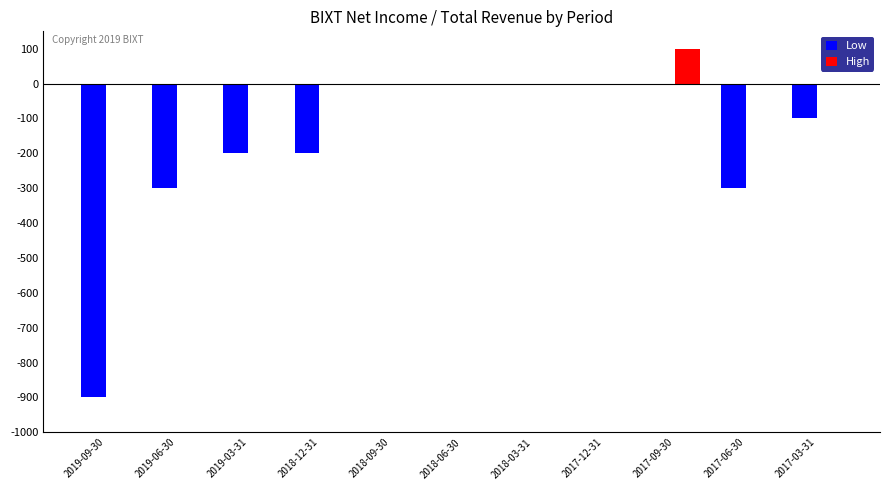

True or false: Low has a value of 0 at 2017-09-30.

True